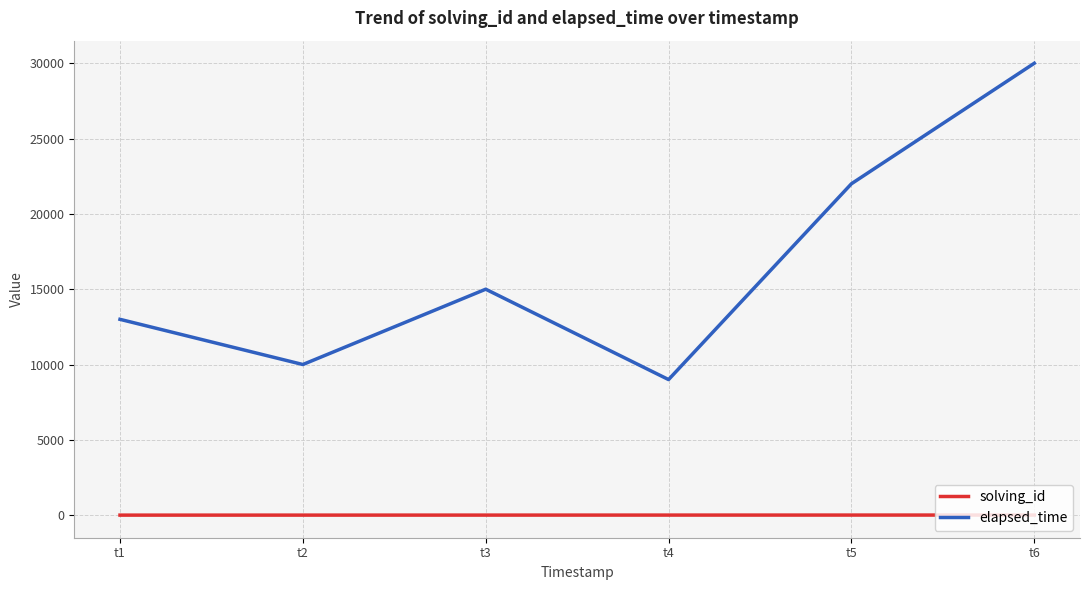

Rank the series at t5 from highest to lowest value.

elapsed_time, solving_id